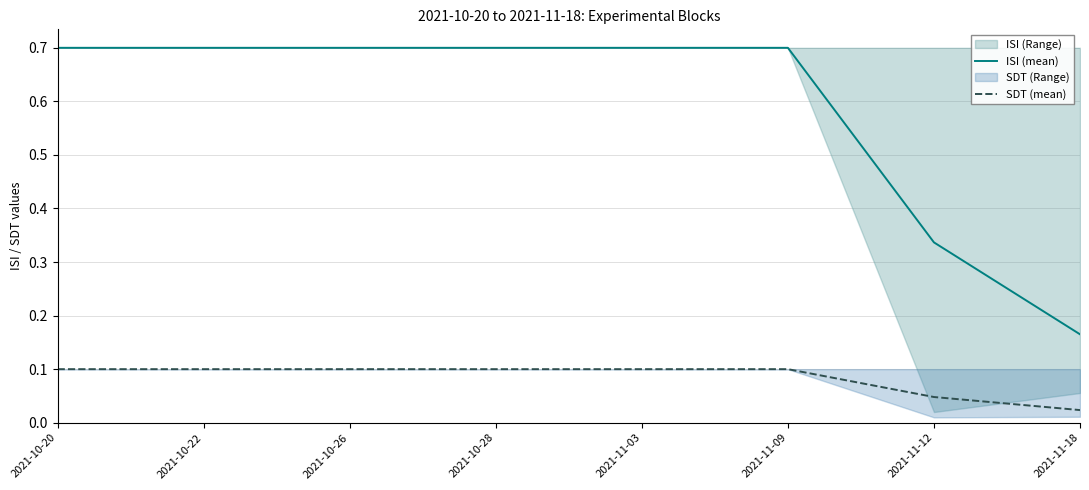

The SDT (mean) series shows 0.1 at 2021-10-28. True or false?

True